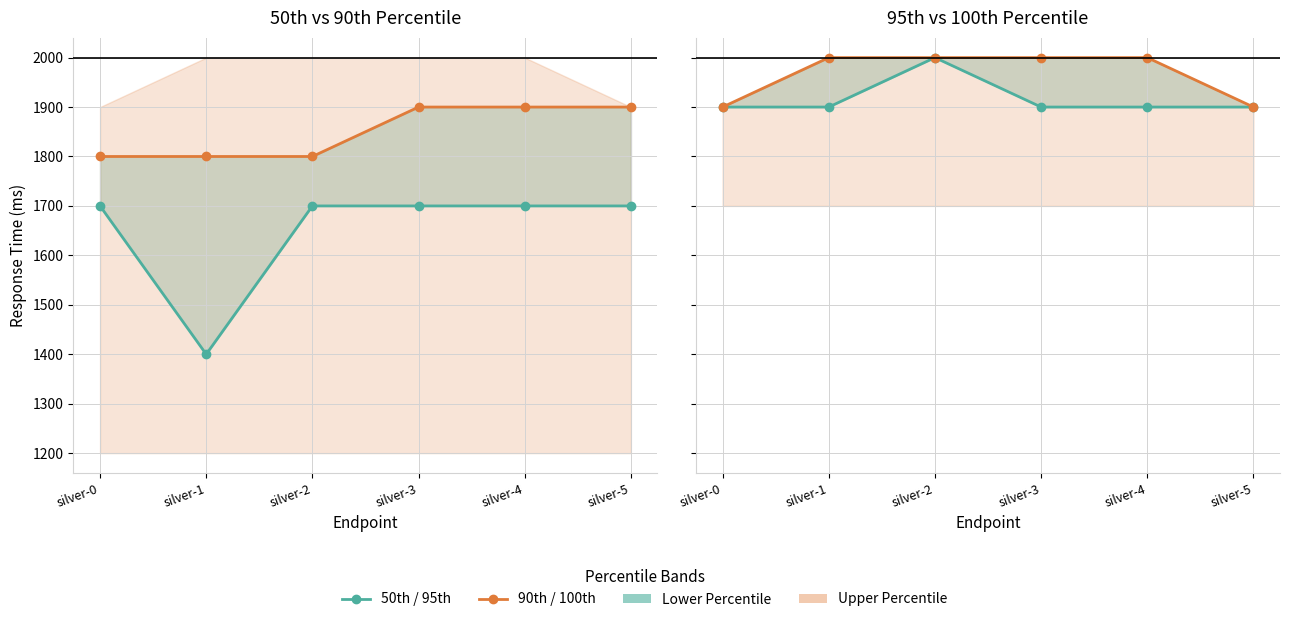

What is the lowest value of the 100th Percentile series?

1900